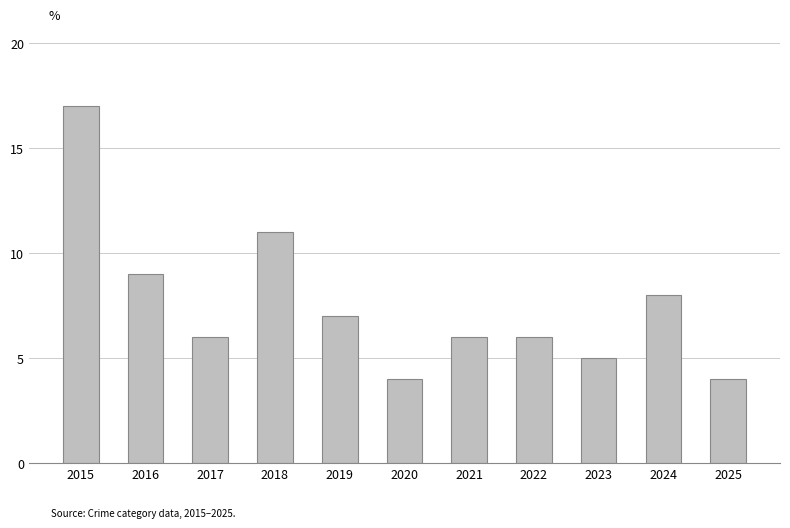

True or false: the data shows 4 at 2025.

True